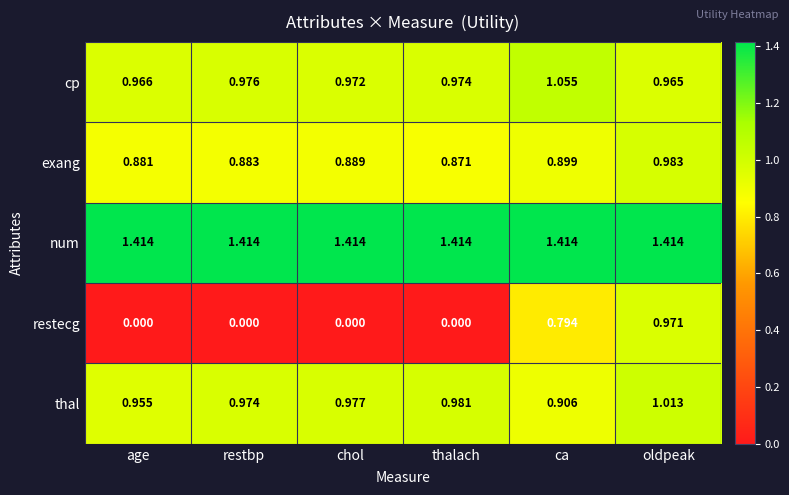

At which label does exang reach its minimum?

thalach